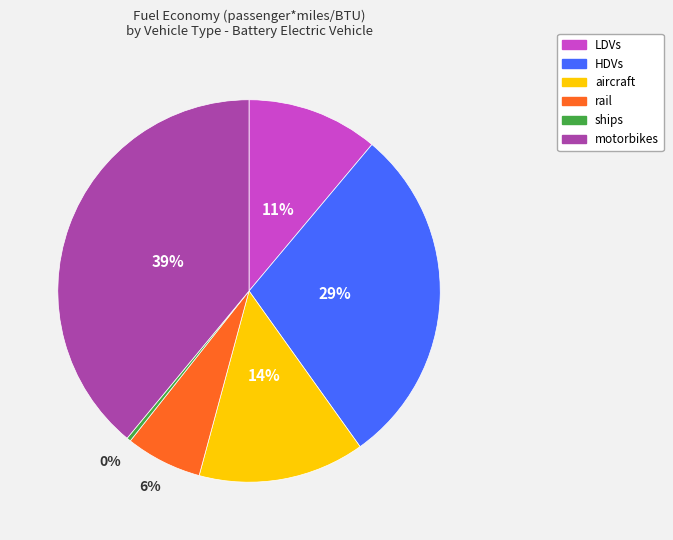

Does any single category account for the majority?

No